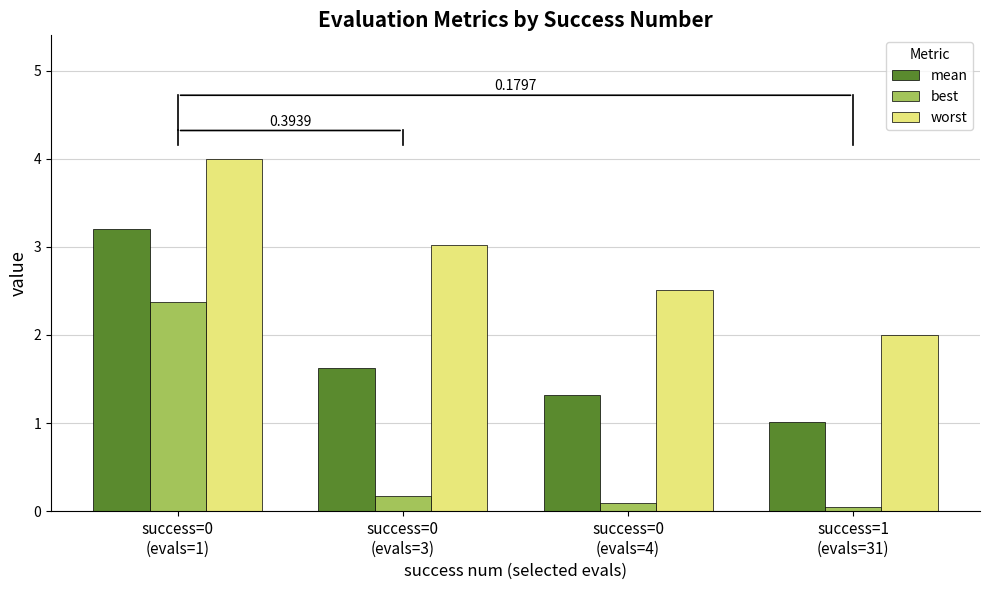

Which series has the largest range (max minus min)?

best